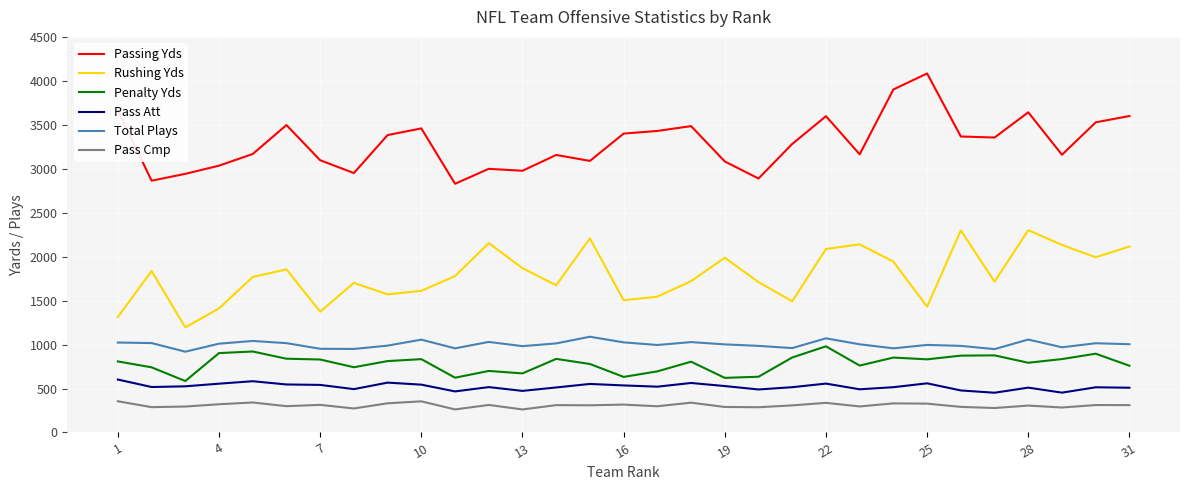

What is the maximum value shown in the chart?

4084